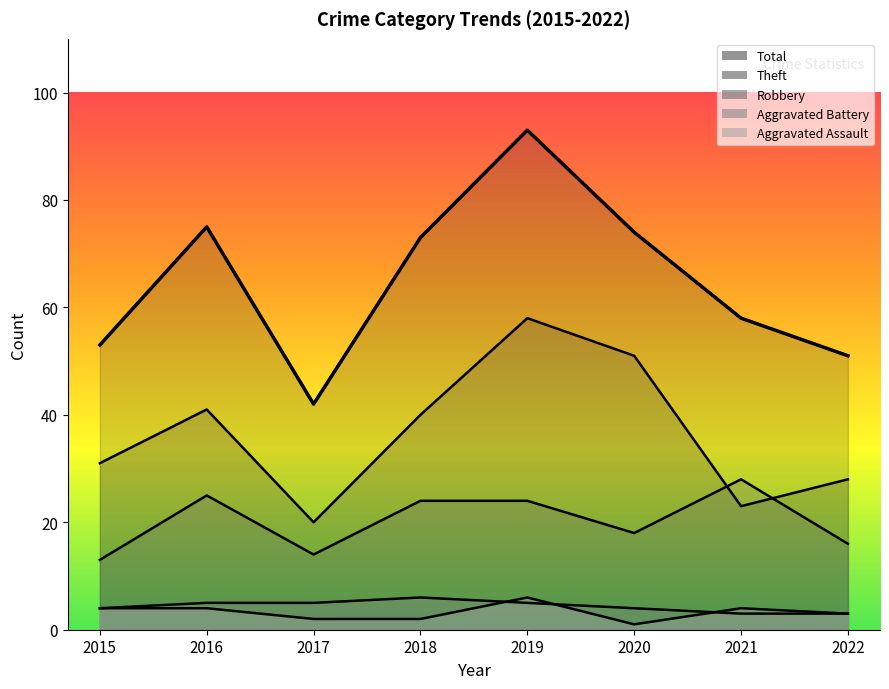

Is it true that Total equals 73 at 2018?

True